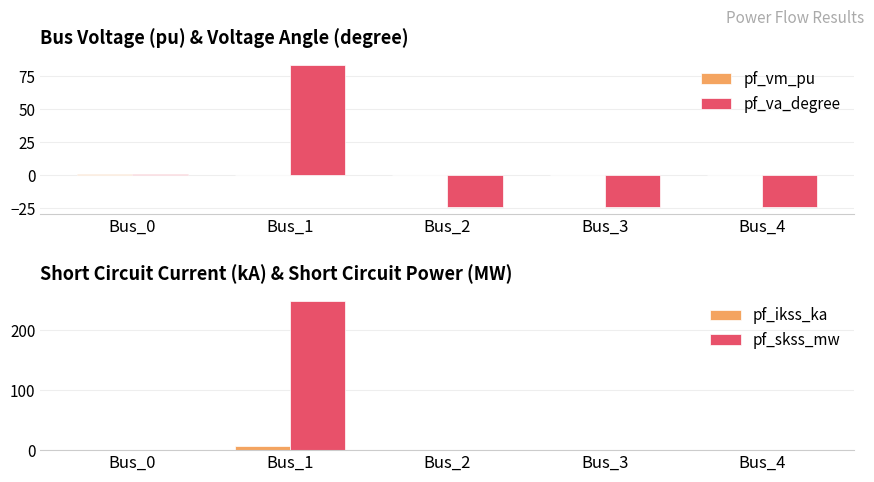

How many negative values does the pf_va_degree series have?

3